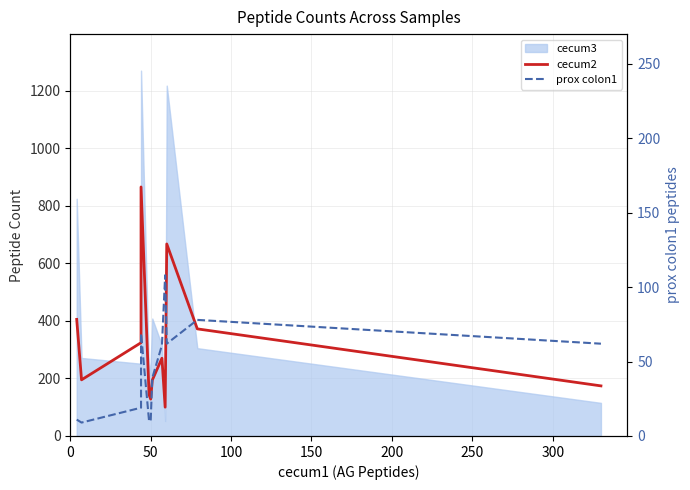

What is the sum of all prox colon1 values?

538